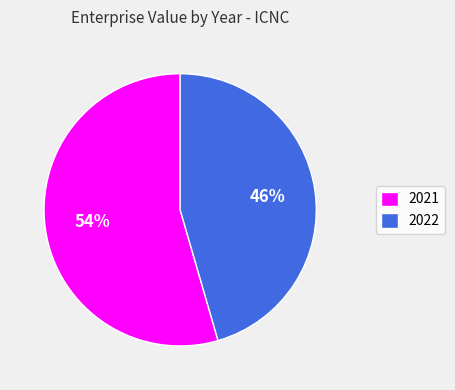

The 2021 slice represents 44% of the pie. True or false?

False